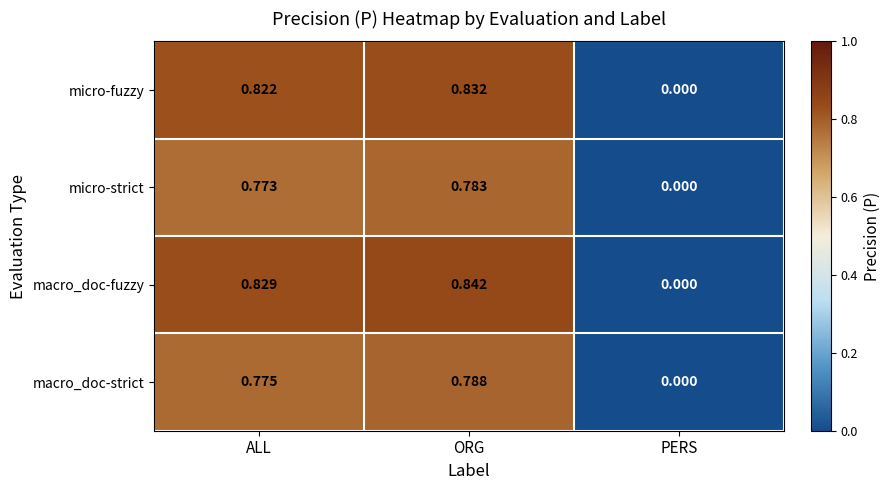

Which category has the highest value in the macro_doc-strict series?

ORG